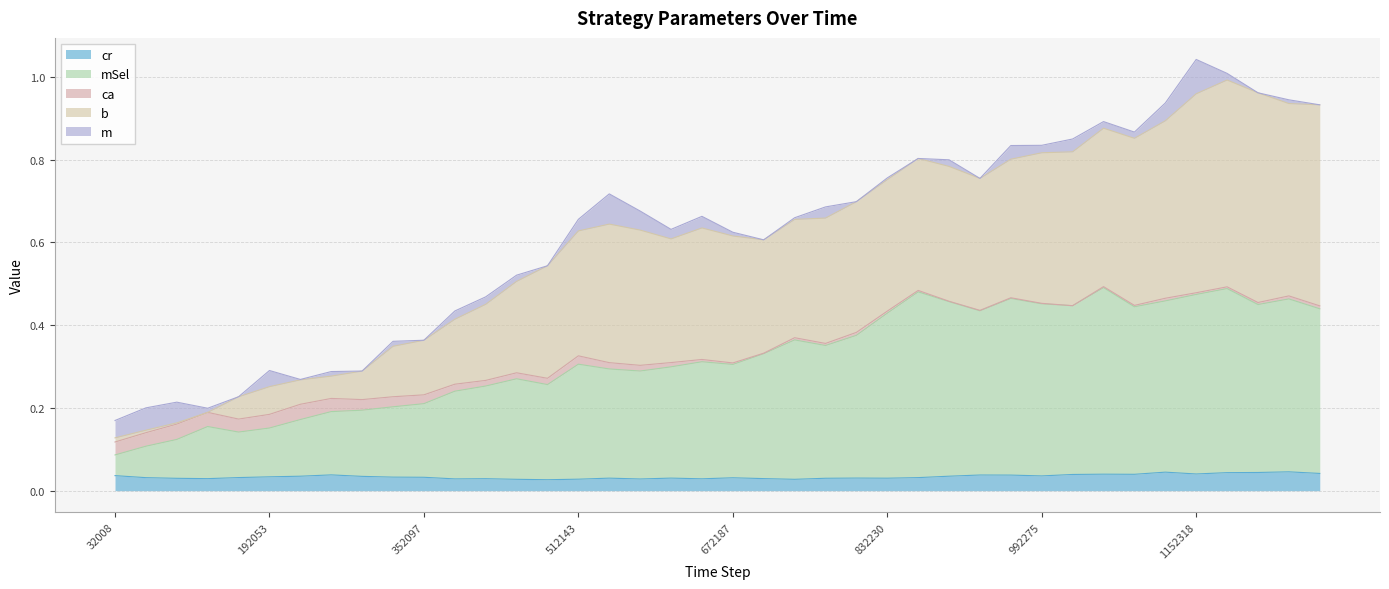

How many lines are shown in the chart?

5